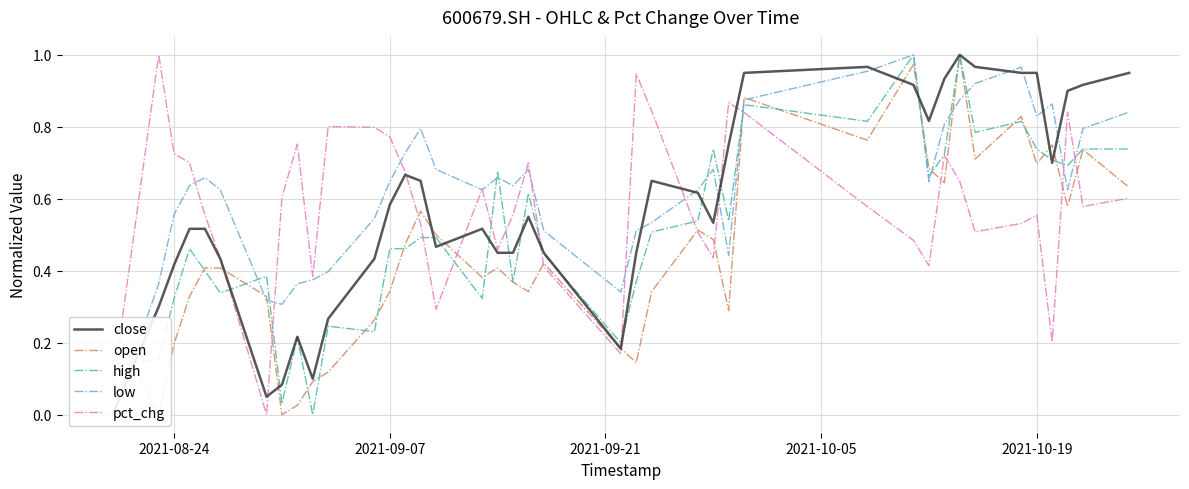

Which series has the widest spread of values?

close